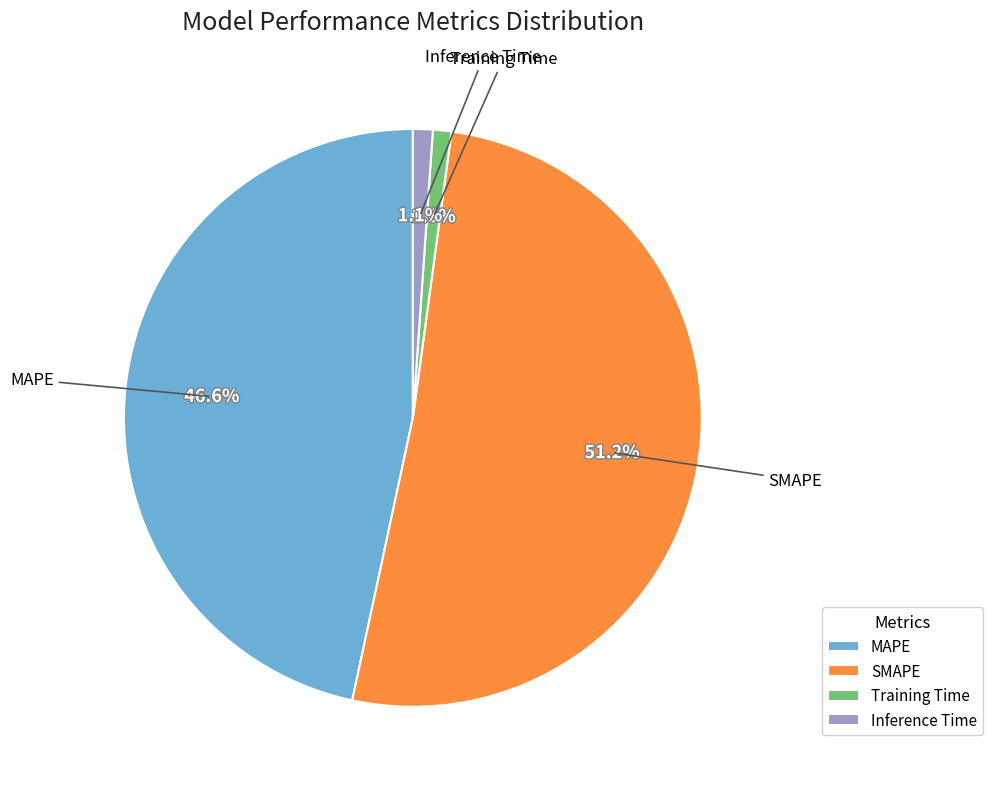

What is the ratio of the value at SMAPE to the value at MAPE?

1.1